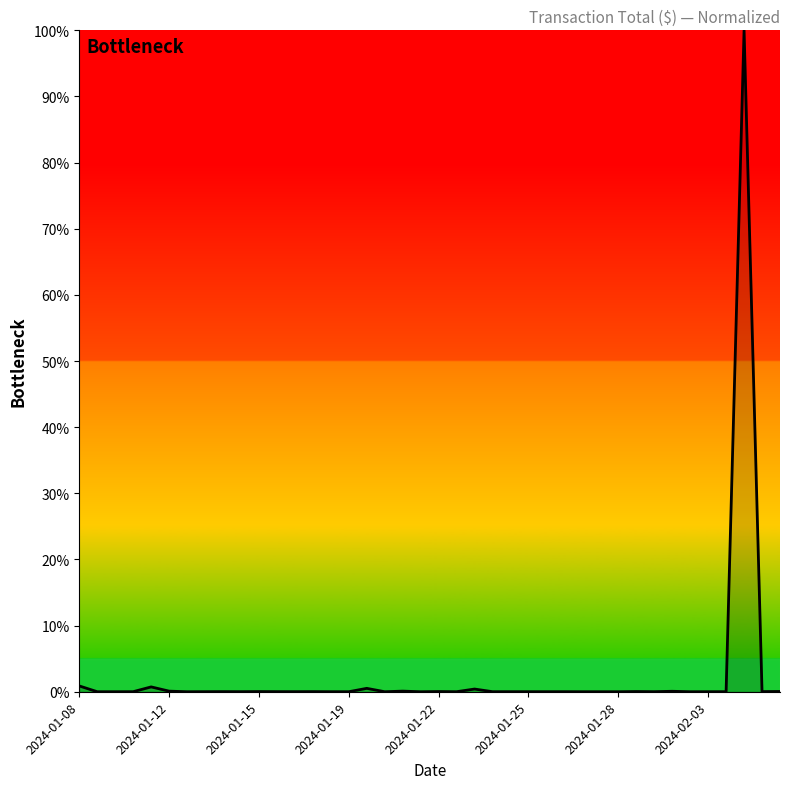

What is the greatest value displayed?

100.0